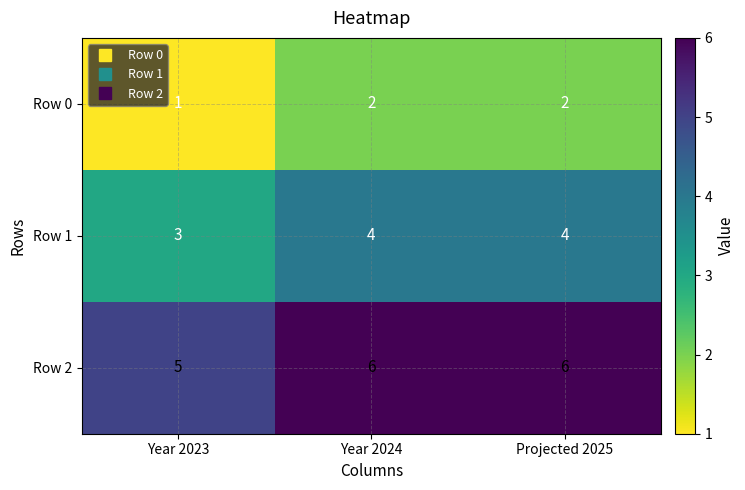

What is the difference between the highest and lowest values at Year 2024?

4